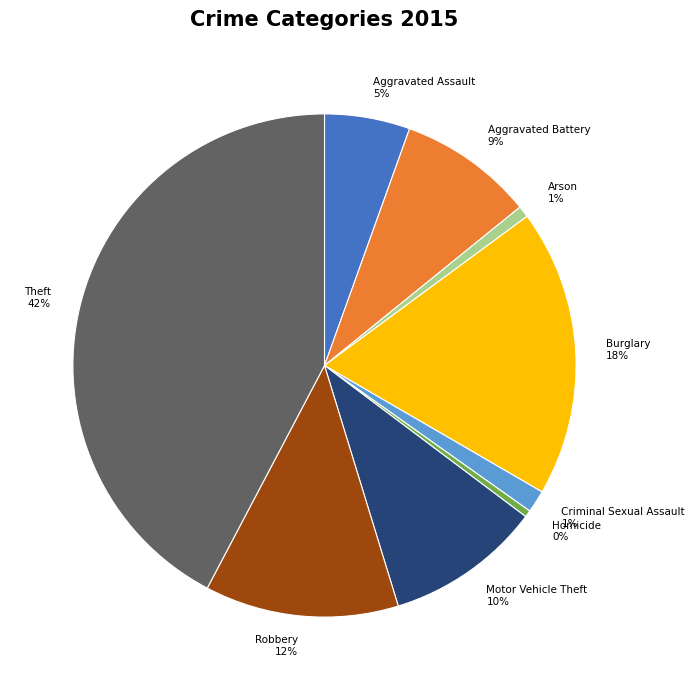

Count the number of slices in the pie.

9